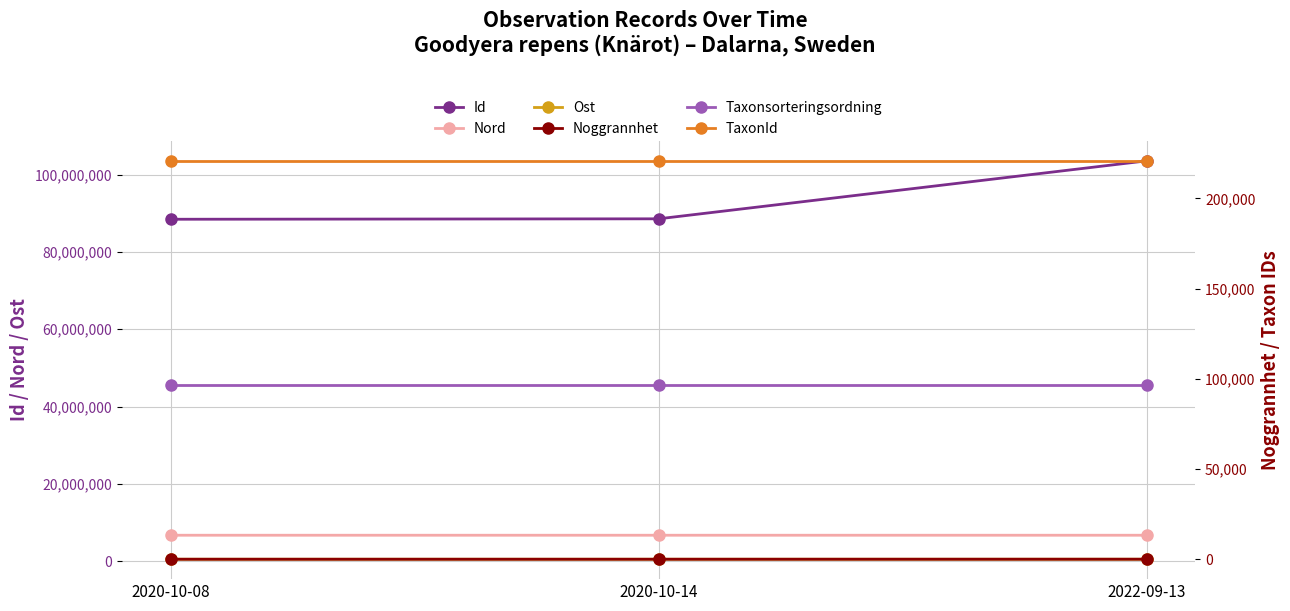

Which has a higher value, 2022-09-13 or 2020-10-08?

2022-09-13